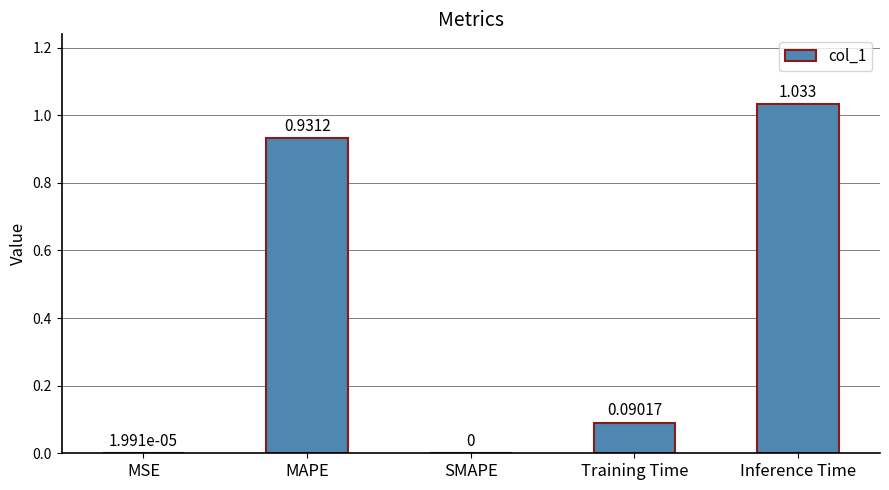

How many values exceed 0?

4